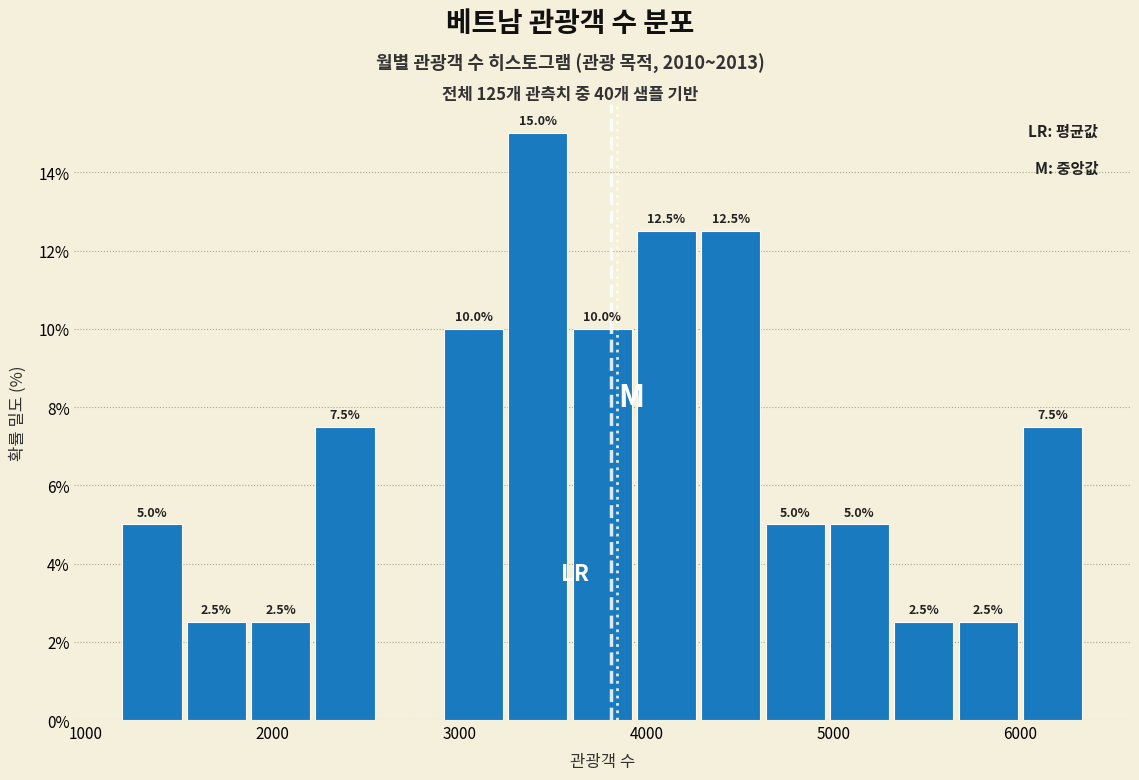

Around what value on the x-axis is the tallest bar? Give the approximate position of its centre, as read against the axis.

3400